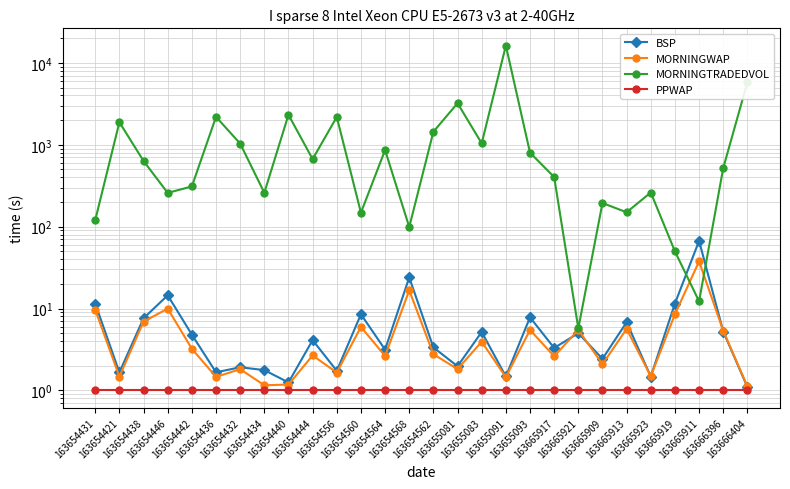

Between 163654432 and 163665923, which series saw the biggest shift?

MORNINGTRADEDVOL